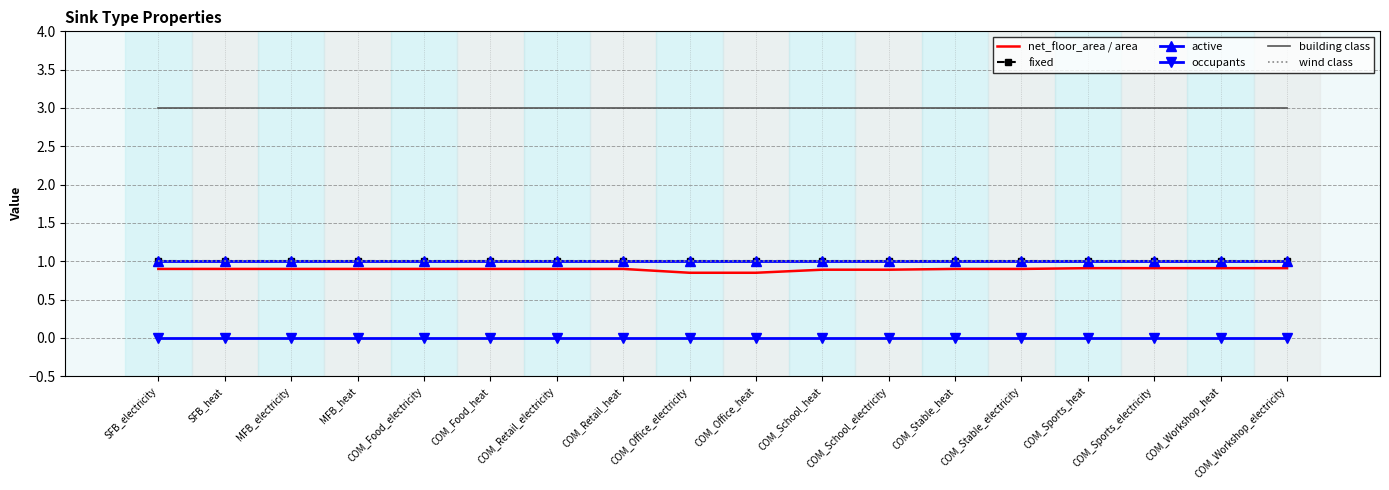

How many series are shown in this chart?

6